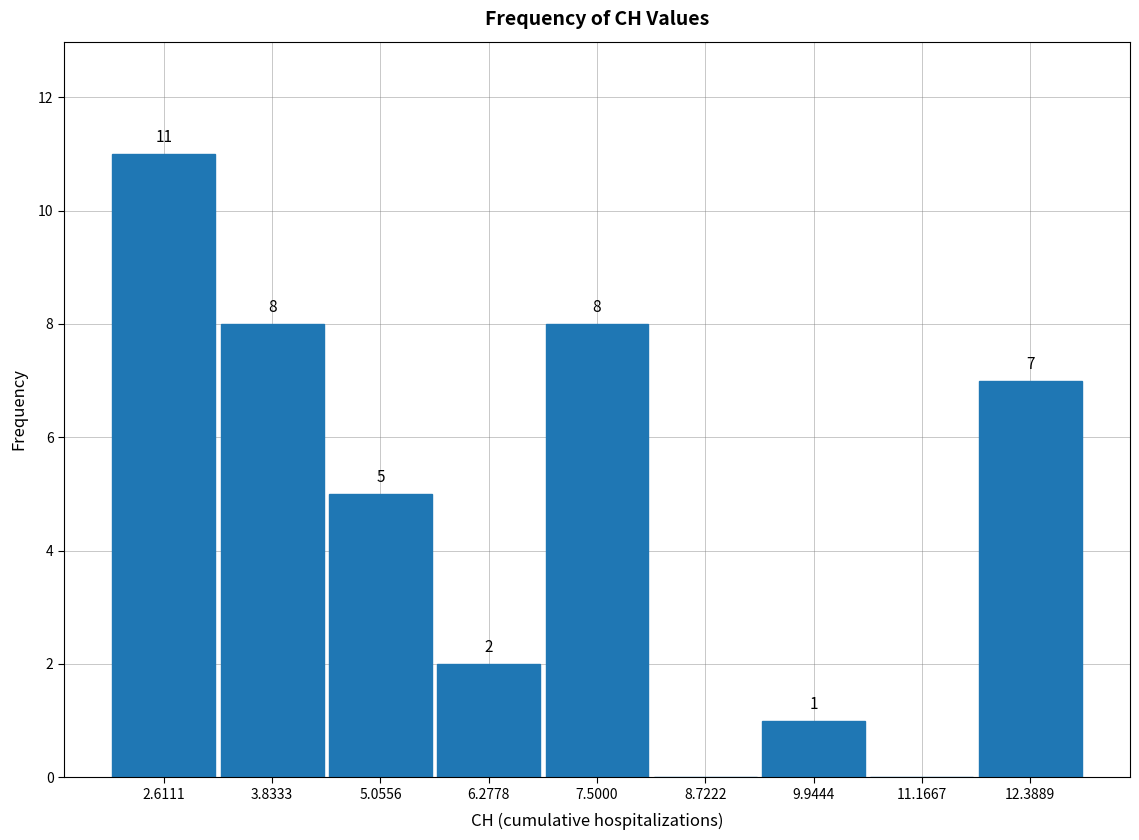

Over which range of the x-axis is the bar tallest?

2.0 to 3.2